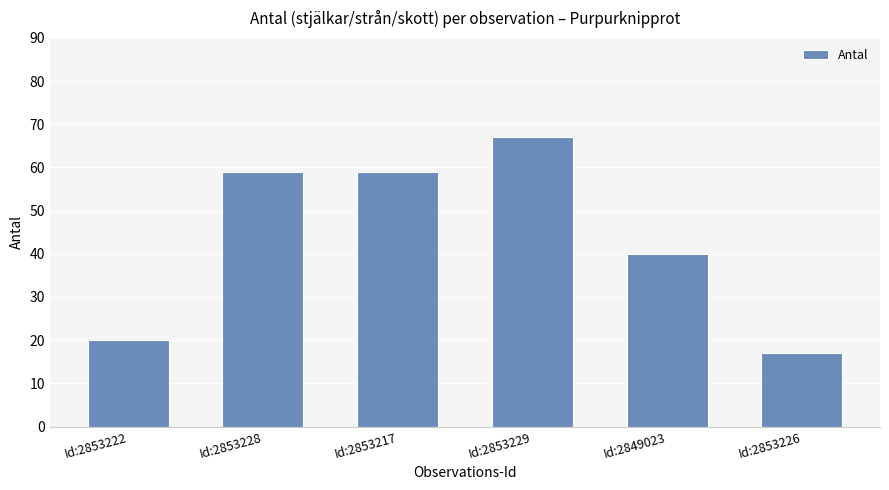

What value does the data have at Id:2853226?

17